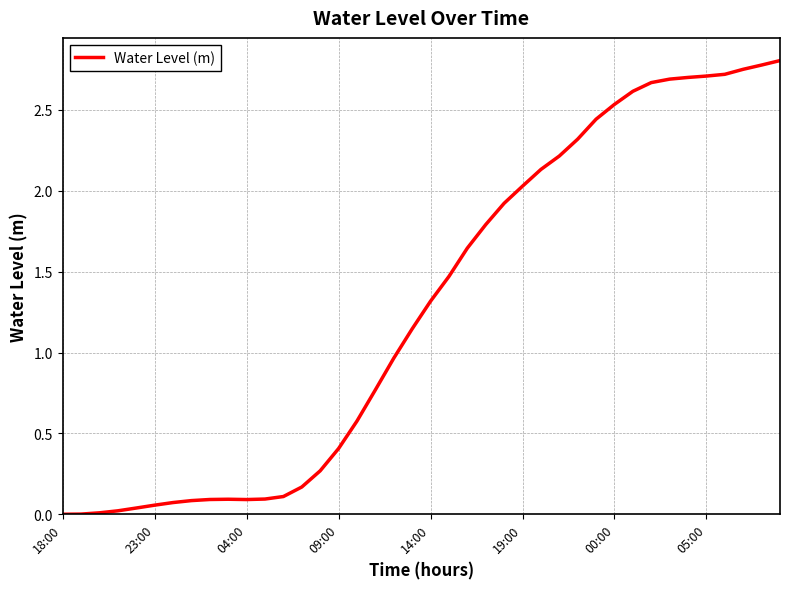

The chart shows a value of 0.4 at 09:00. True or false?

True